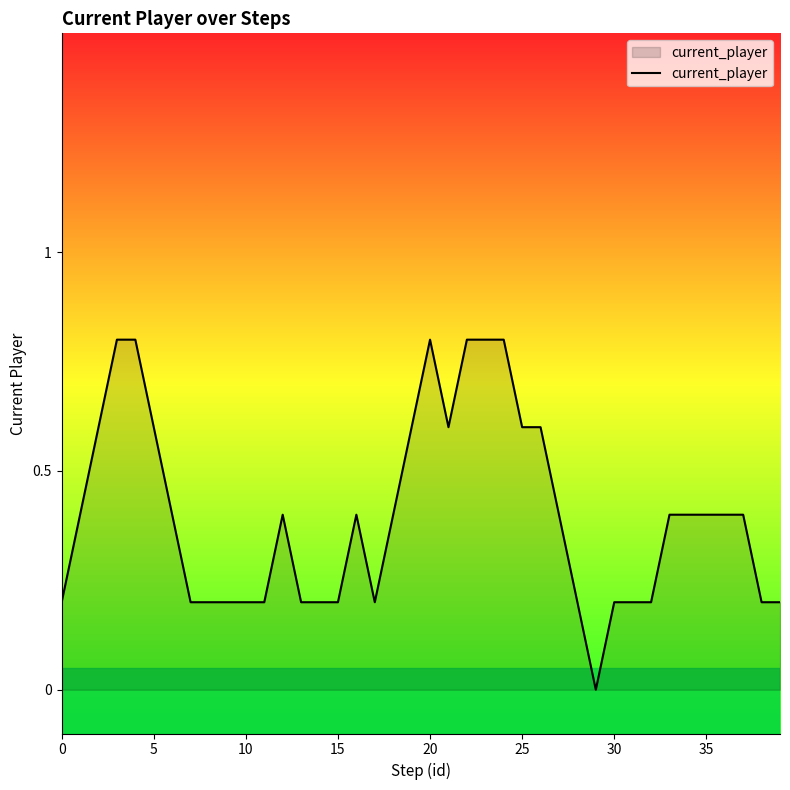

What is the maximum value shown in the chart?

0.8